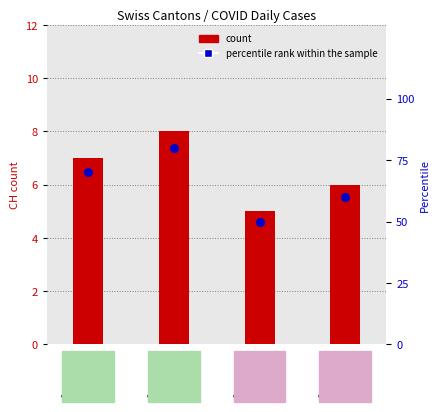

Which series reaches the minimum Y coordinate?

count